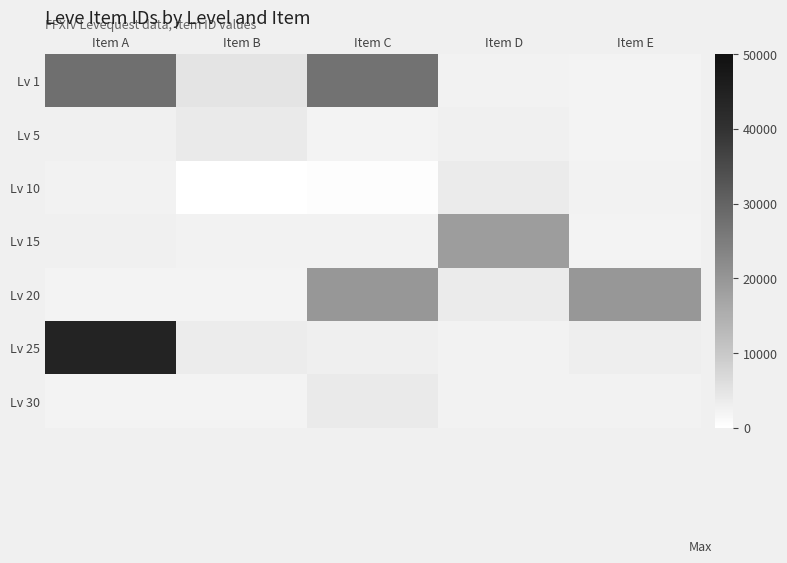

Between Item A and Item D, which is larger?

Item A